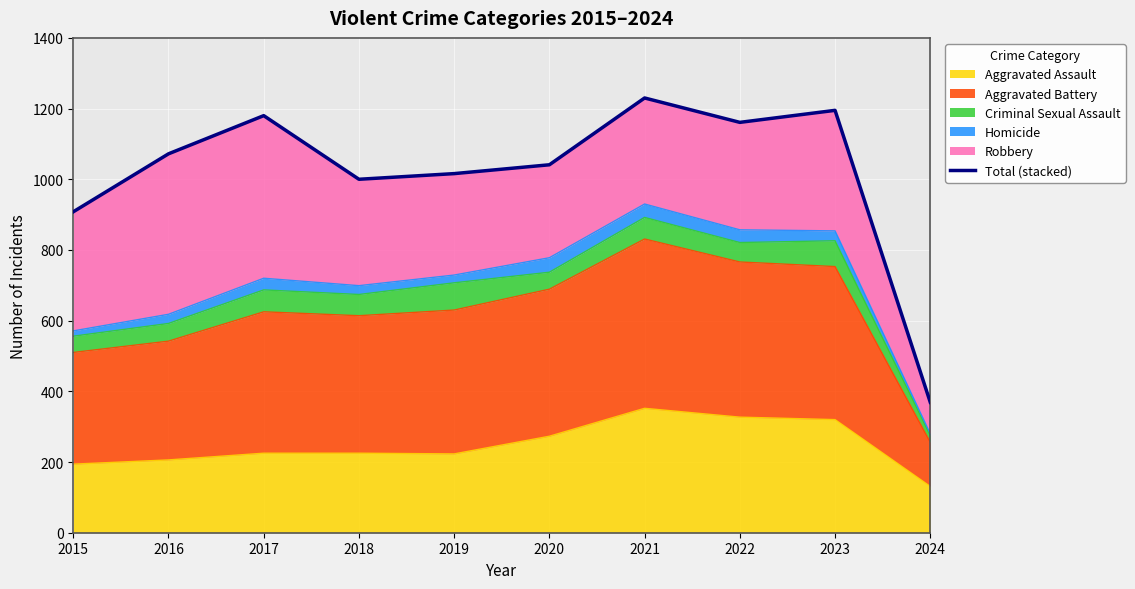

Is it true that the value at 2016 is 1572?

False